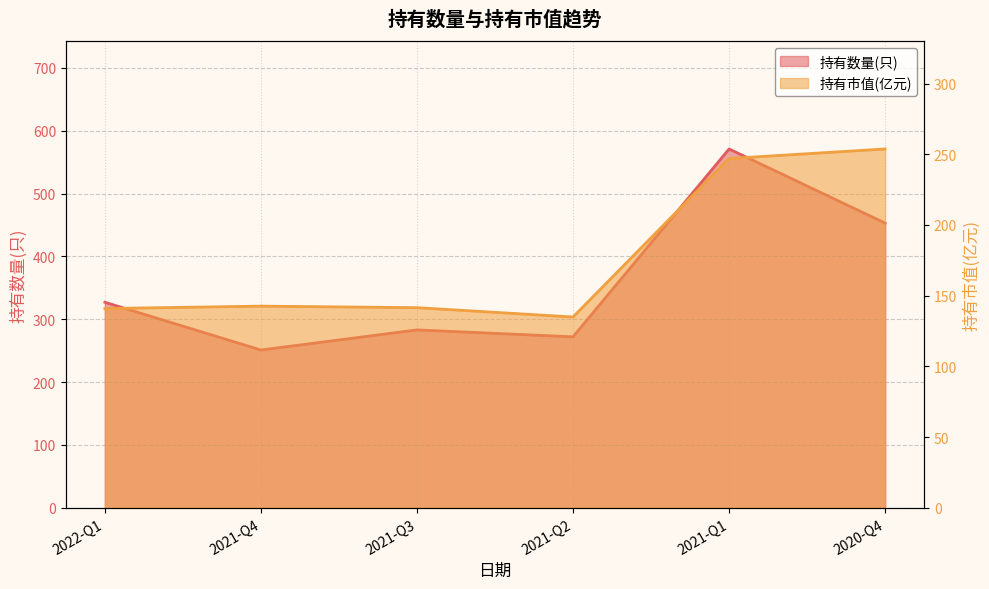

What is the smallest value displayed?

134.9